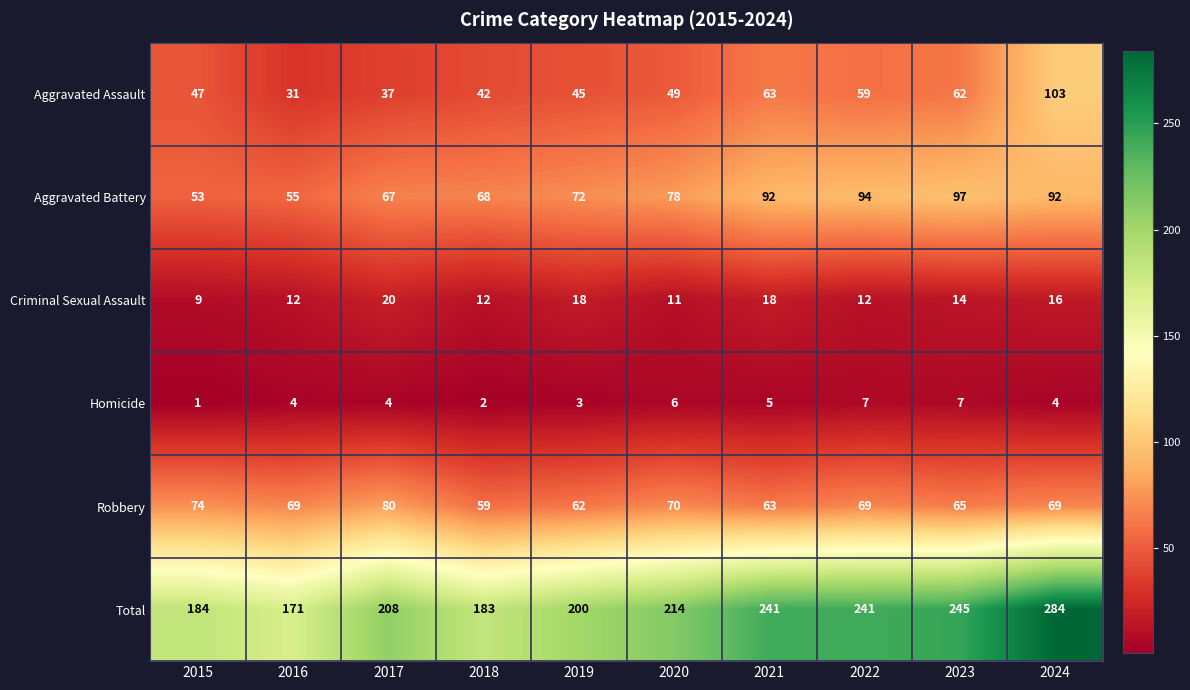

Read the Aggravated Battery value at 2015, to the nearest 10.

50